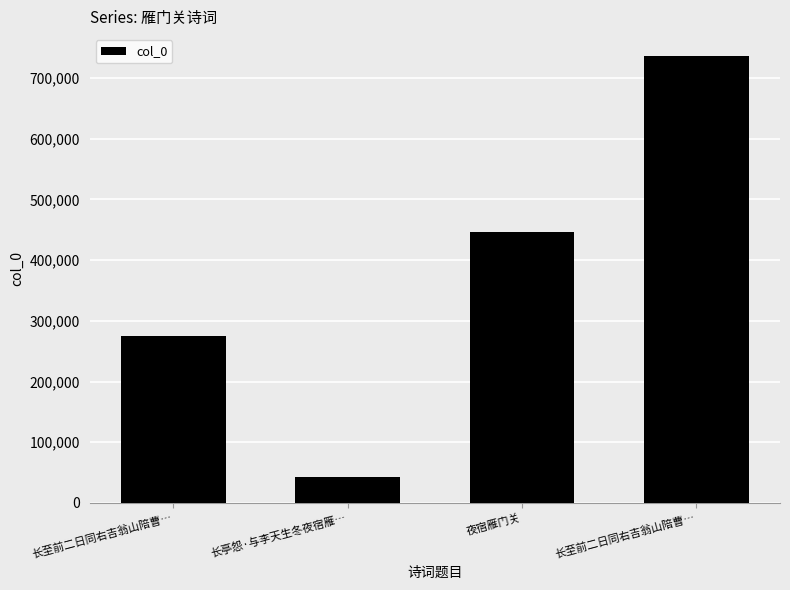

How many data points are less than 445871?

2